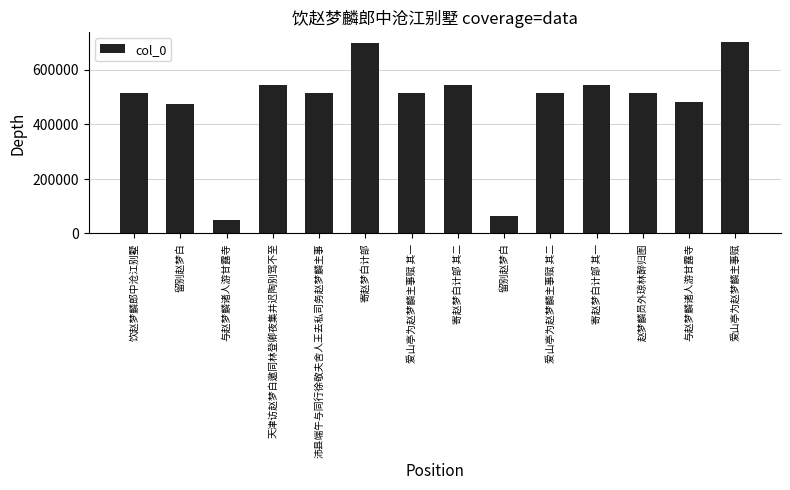

At which category does the chart reach its minimum across all series?

与赵梦麟诸人游甘露寺